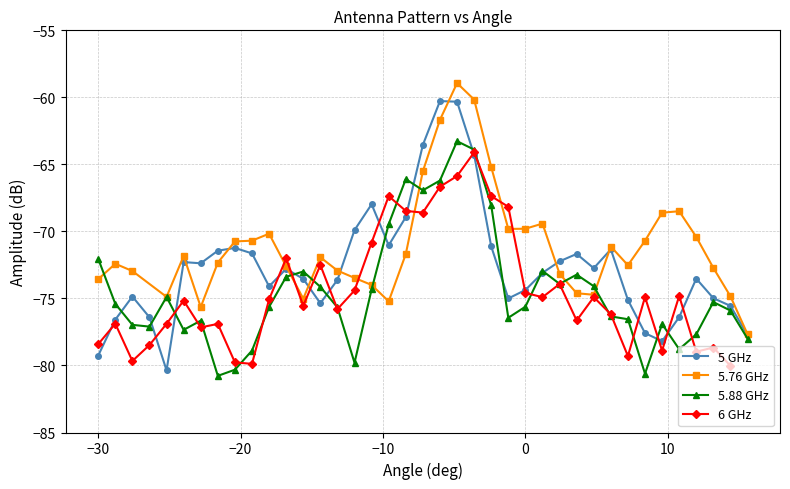

What is the difference between the maximum and minimum values in the Amplitude (dB) - 5 GHz series?

20.1